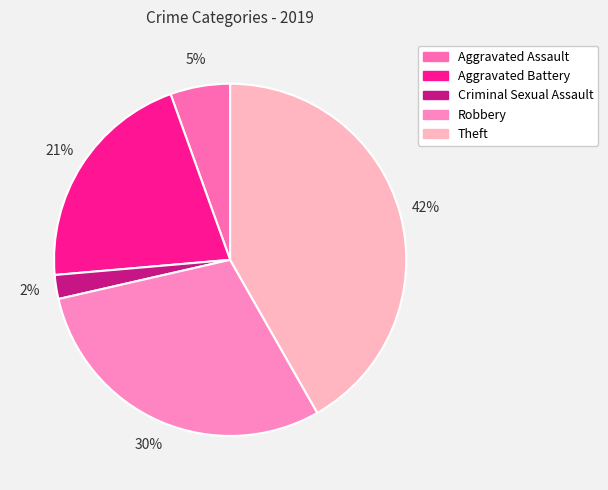

Is it true that Criminal Sexual Assault is 14% of the pie?

False